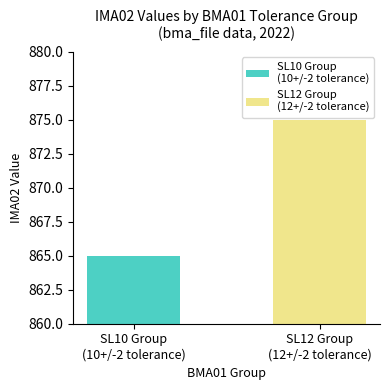

What is the minimum value shown in the chart?

865